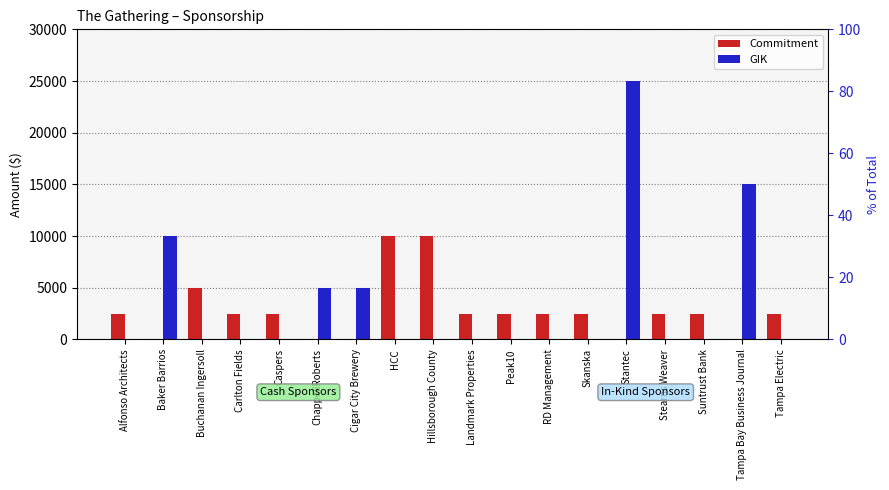

Count the number of categories in the chart.

18